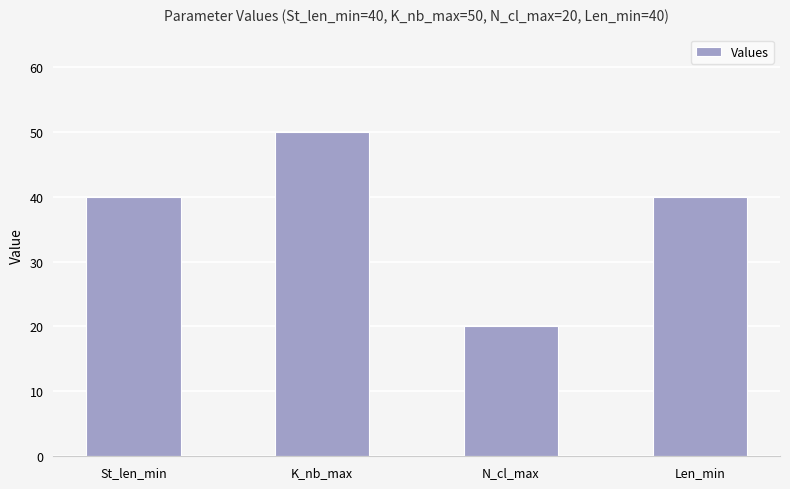

What is the difference between the second highest and minimum values?

20